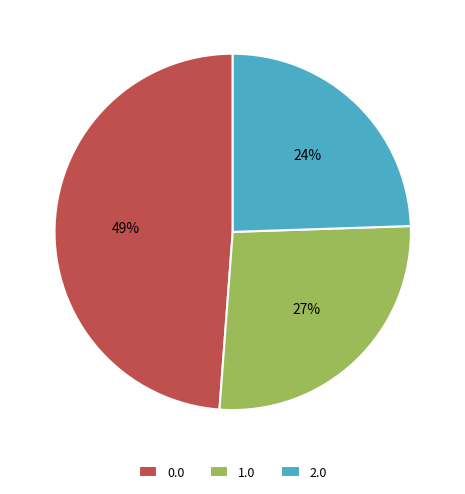

To the nearest percent, what is the average slice percentage?

33%